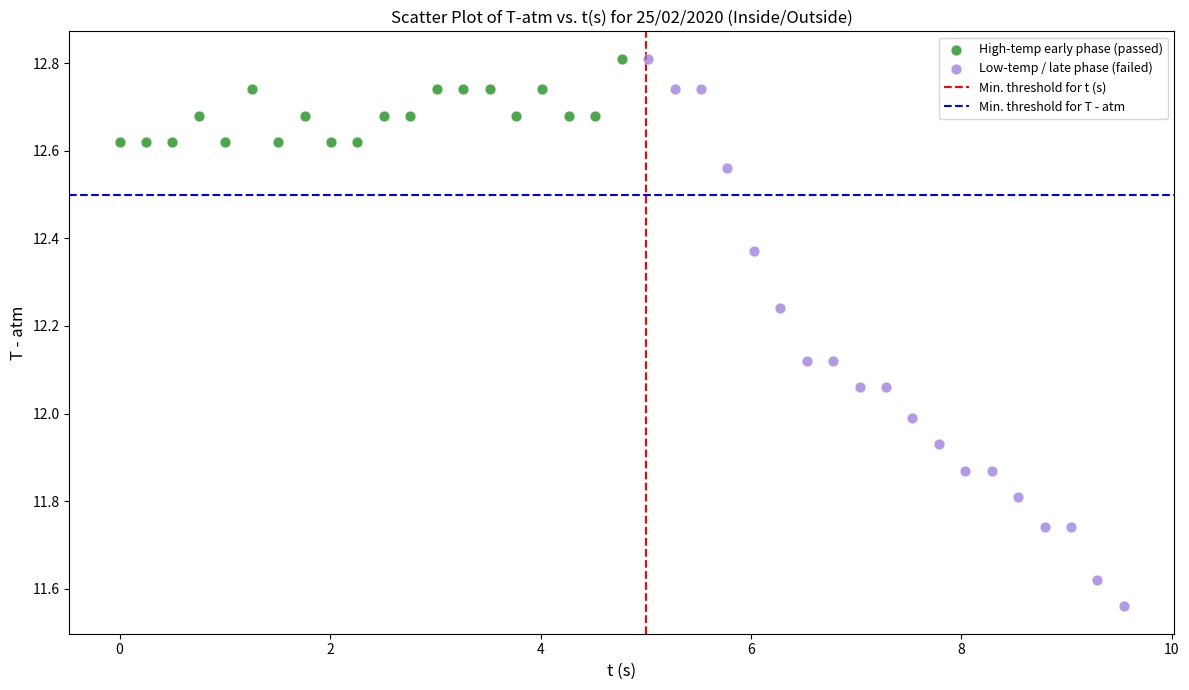

Which series reaches the minimum Y coordinate?

Low-temp / late phase (failed)